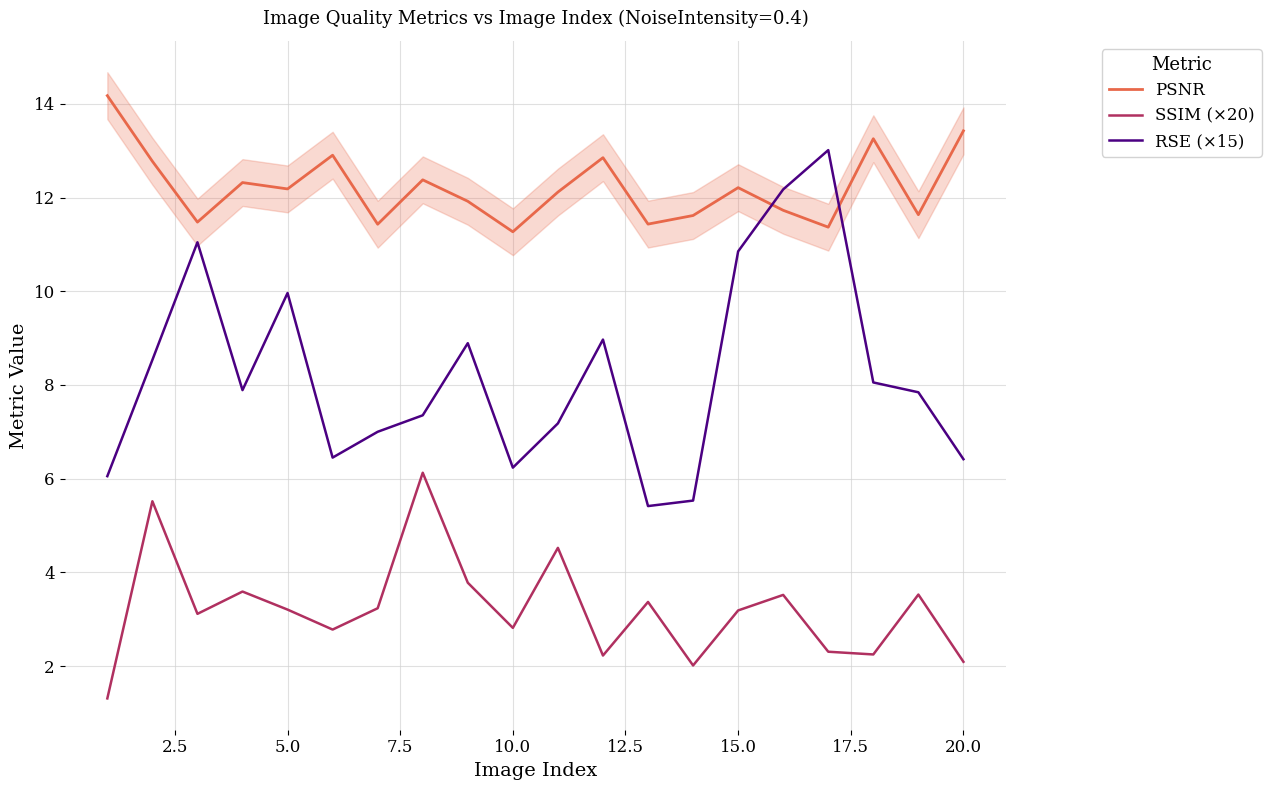

The PSNR series shows 12.2 at 5.0. True or false?

True